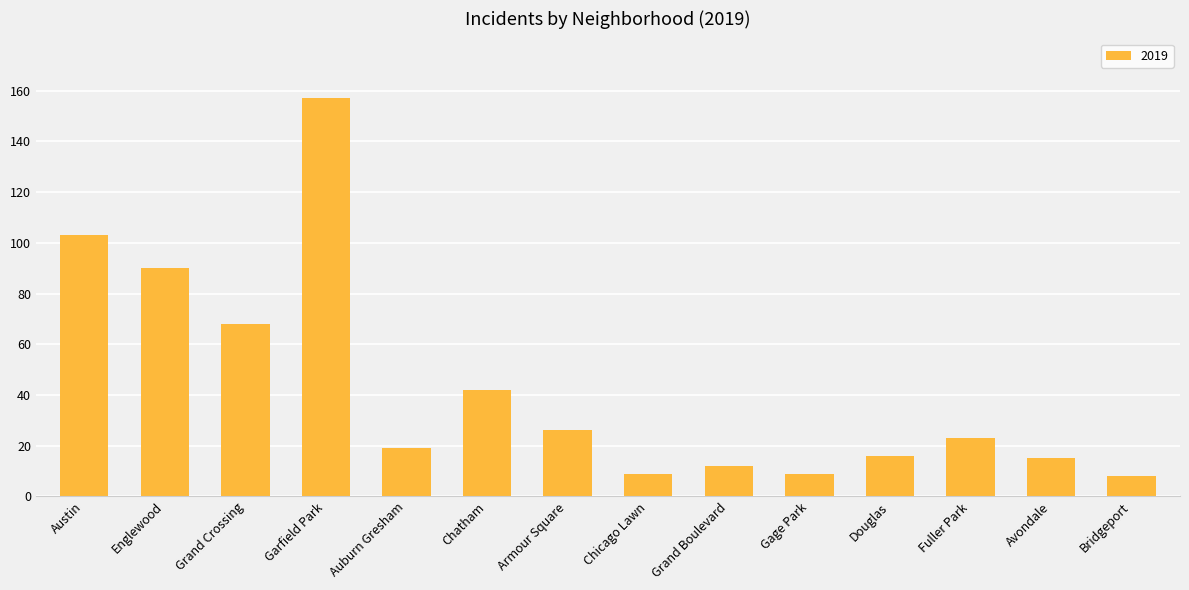

Is it true that the value at Armour Square is 26?

True